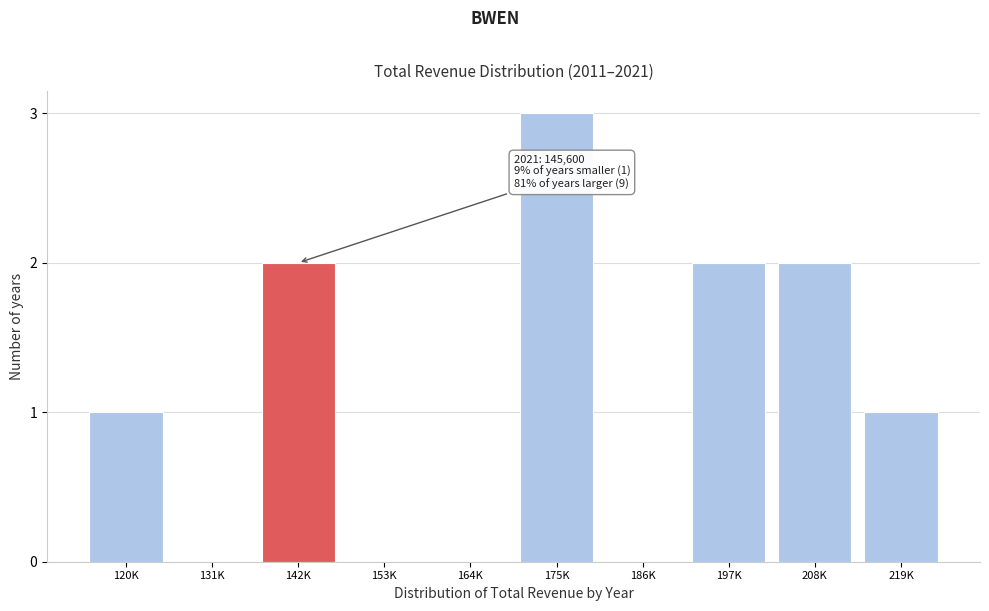

Reading right to left, what are all the values shown in this chart?

219K=1	208K=2	197K=2	186K=0	175K=3	164K=0	153K=0	142K=2	131K=0	120K=1